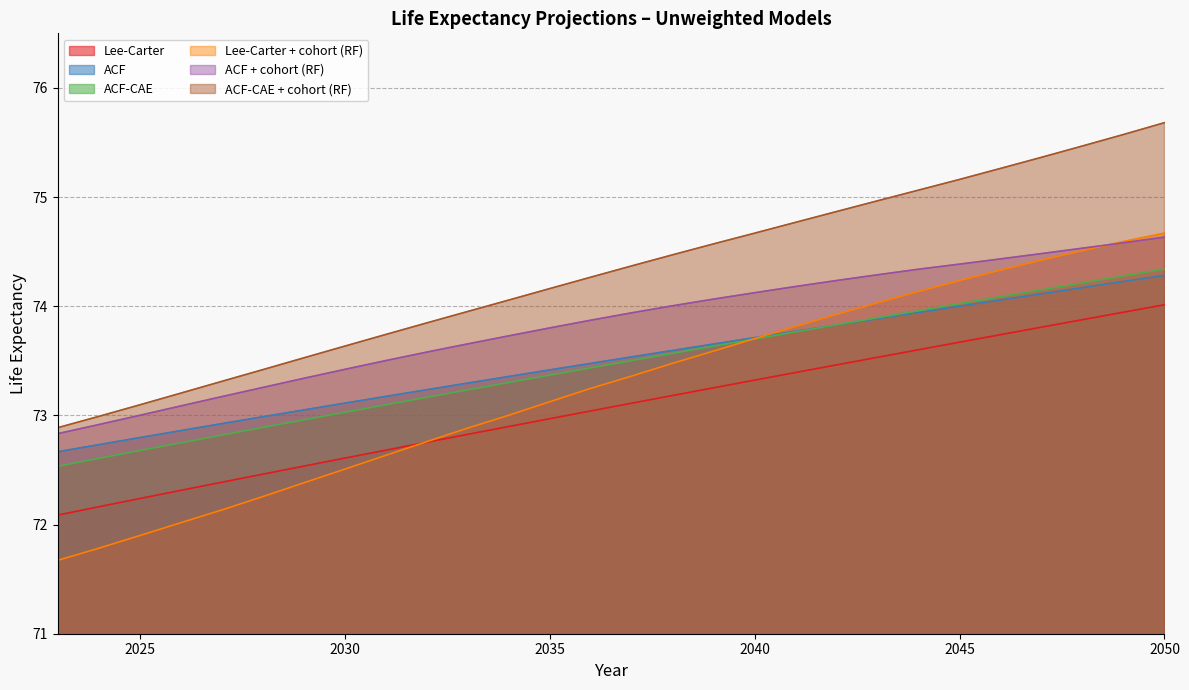

What is the approximate value of unweighted Lee-Carter + cohort effect (random forest) at 2042?

73.9